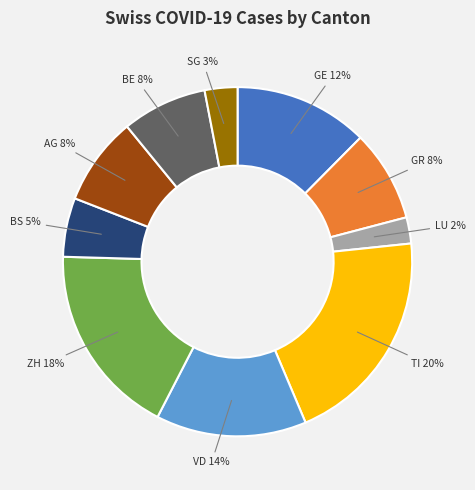

To the nearest percent, what is the combined percentage of VD and BS?

19%